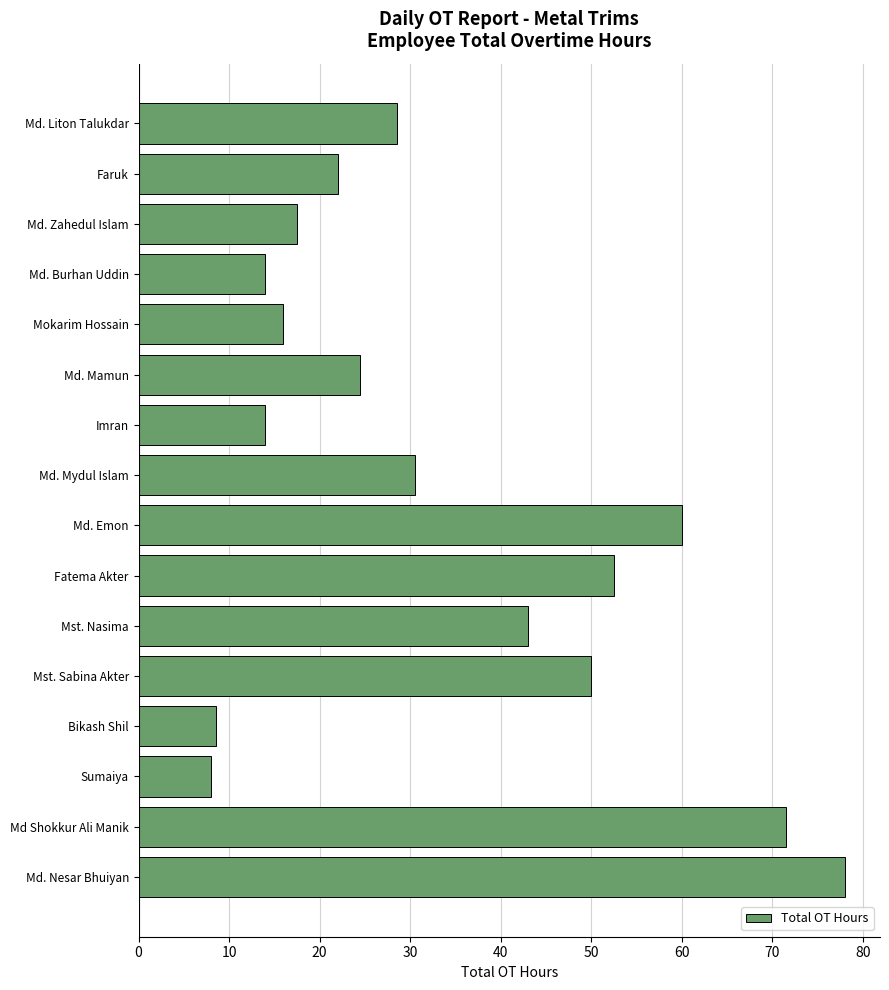

How many data points are above 28?

8